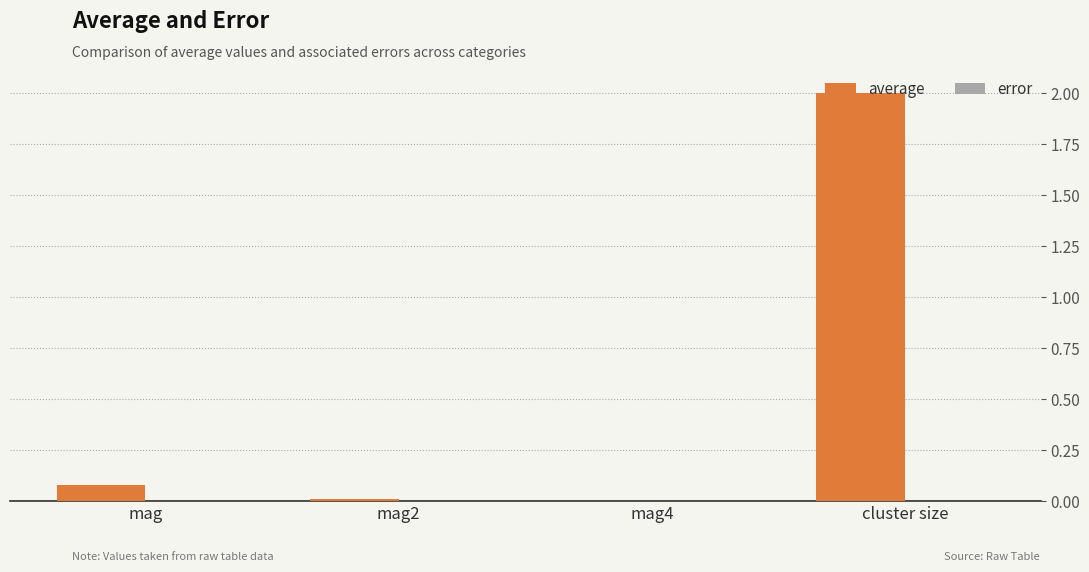

True or false: average has a value of 0.0 at mag.

False